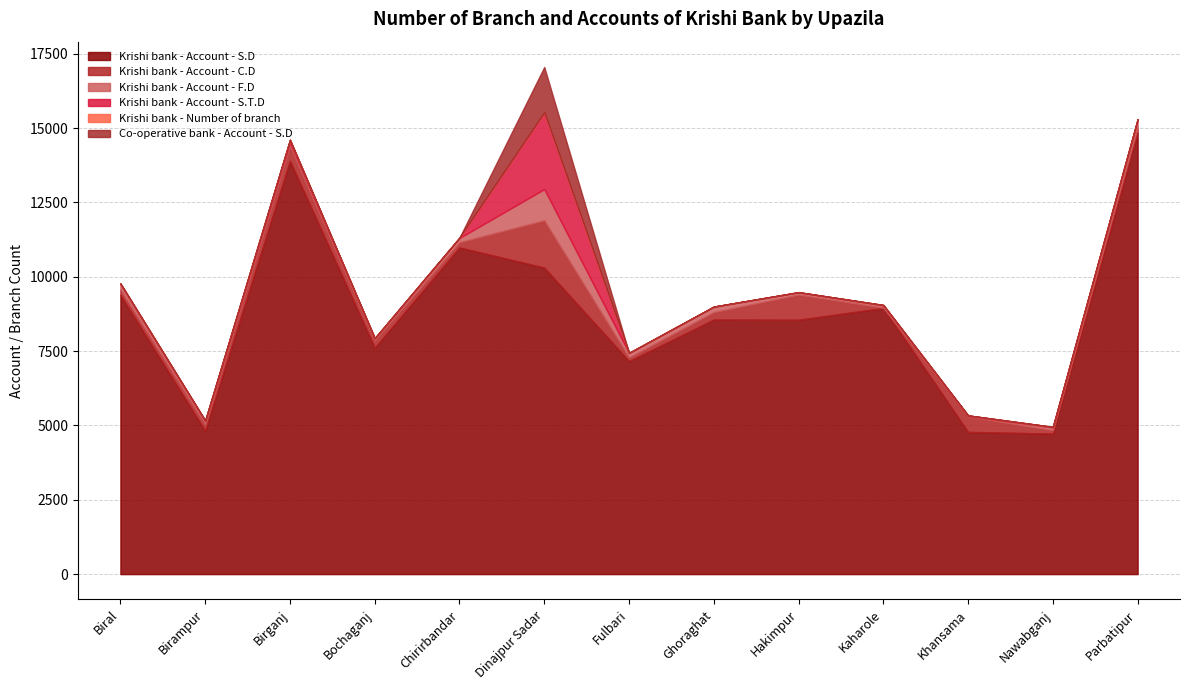

Which label corresponds to the smallest value in the chart?

Ghoraghat